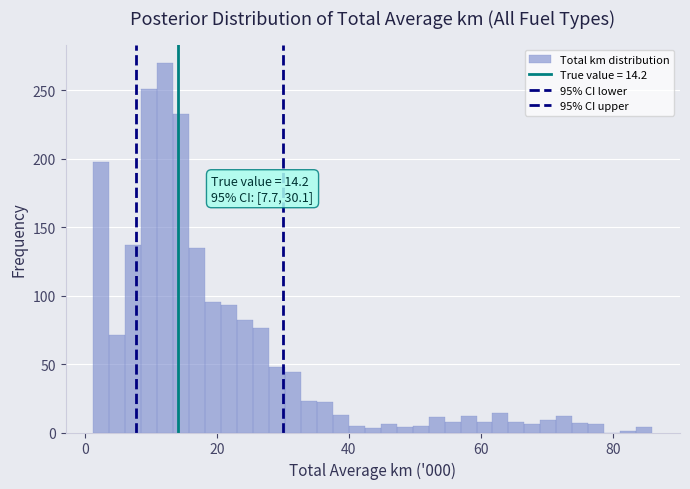

Around what value on the x-axis is the tallest bar? Give the approximate position of its centre, as read against the axis.

12